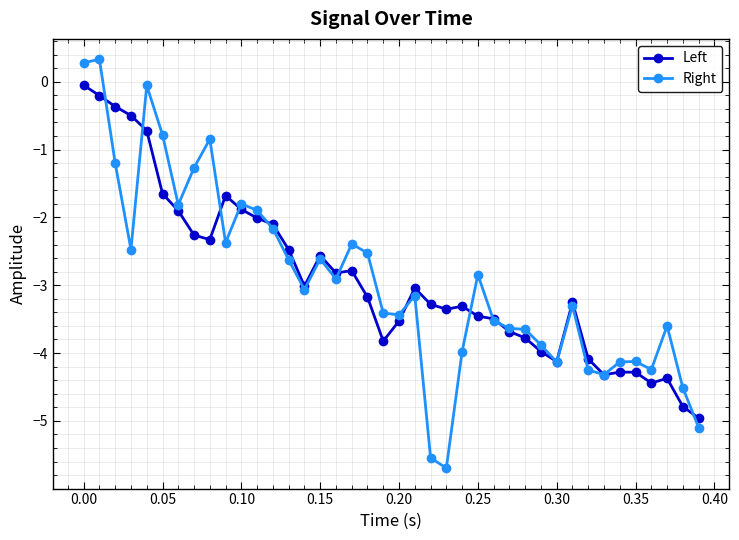

Rank the series by their maximum value, from lowest to highest.

Left, Right